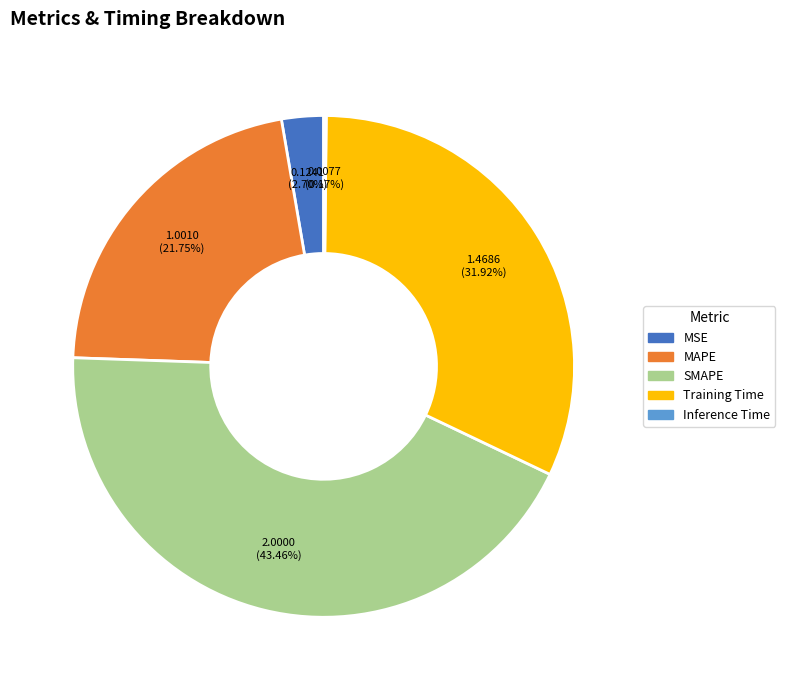

What is the ratio of the value at MAPE to the value at SMAPE?

0.5